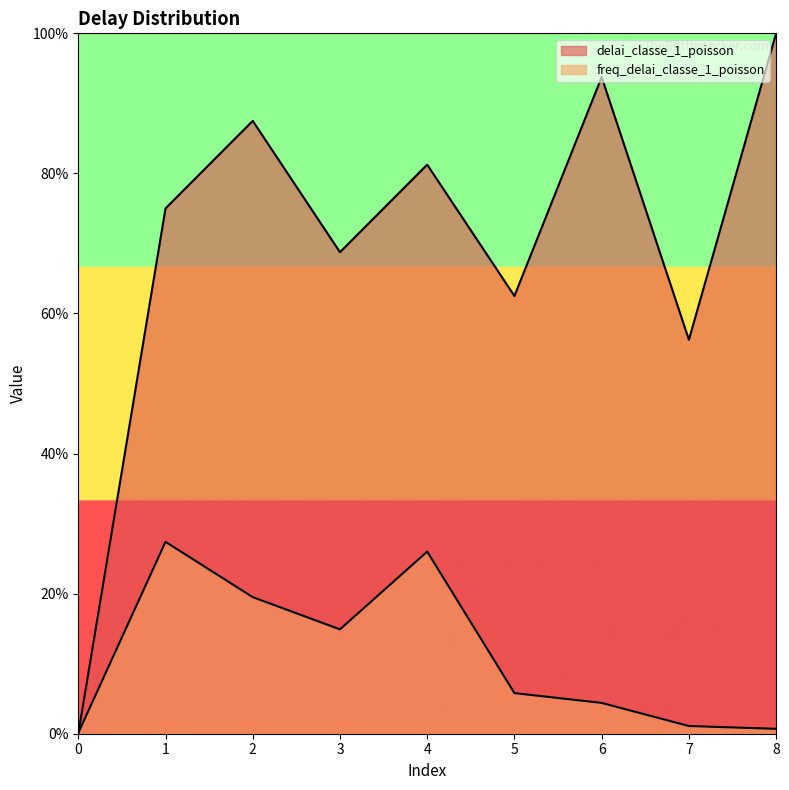

Where do freq_delai_classe_1_poisson and delai_classe_1_poisson first cross each other?

0 and 1